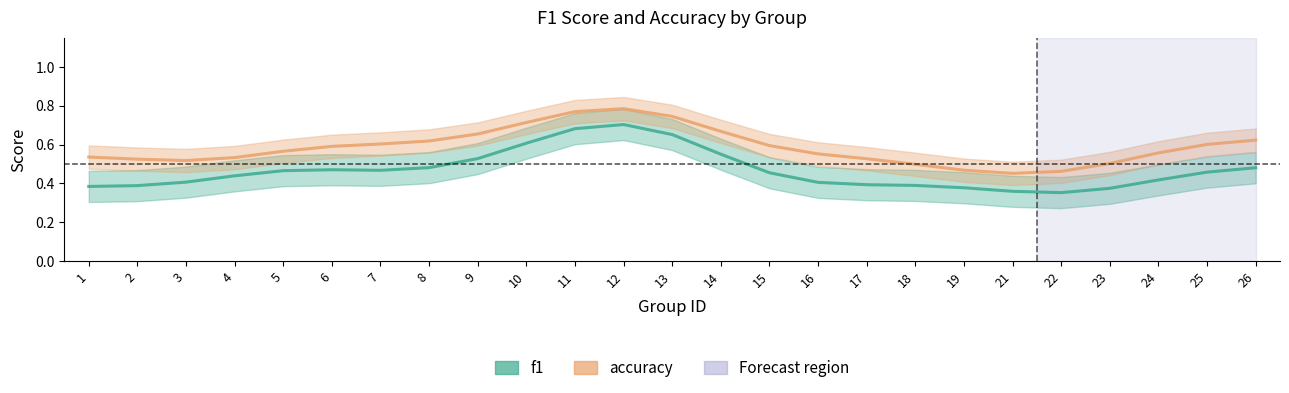

What is the minimum value shown in the chart?

0.4